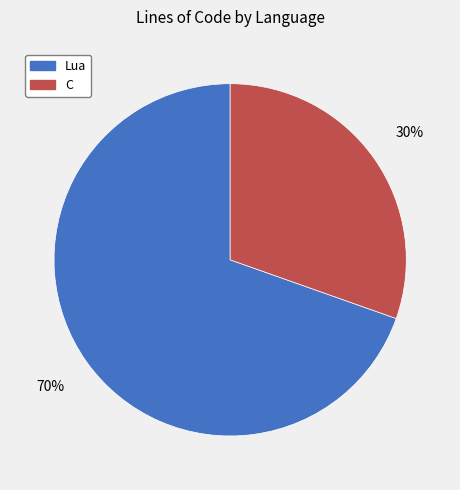

What is the largest slice in the pie chart?

Lua